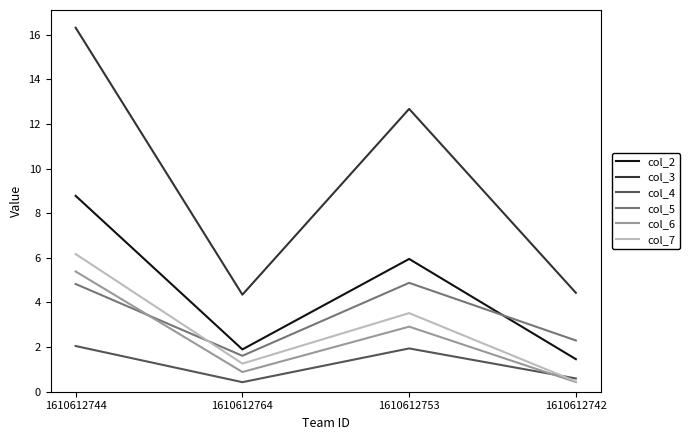

True or false: col_3 and col_7 intersect in this chart.

False